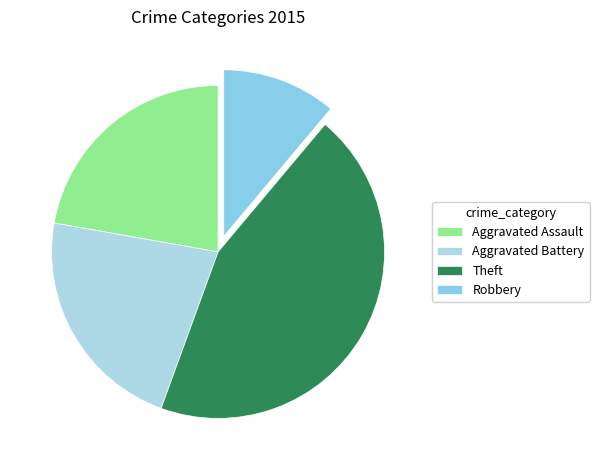

The Robbery slice represents 11% of the pie. True or false?

True